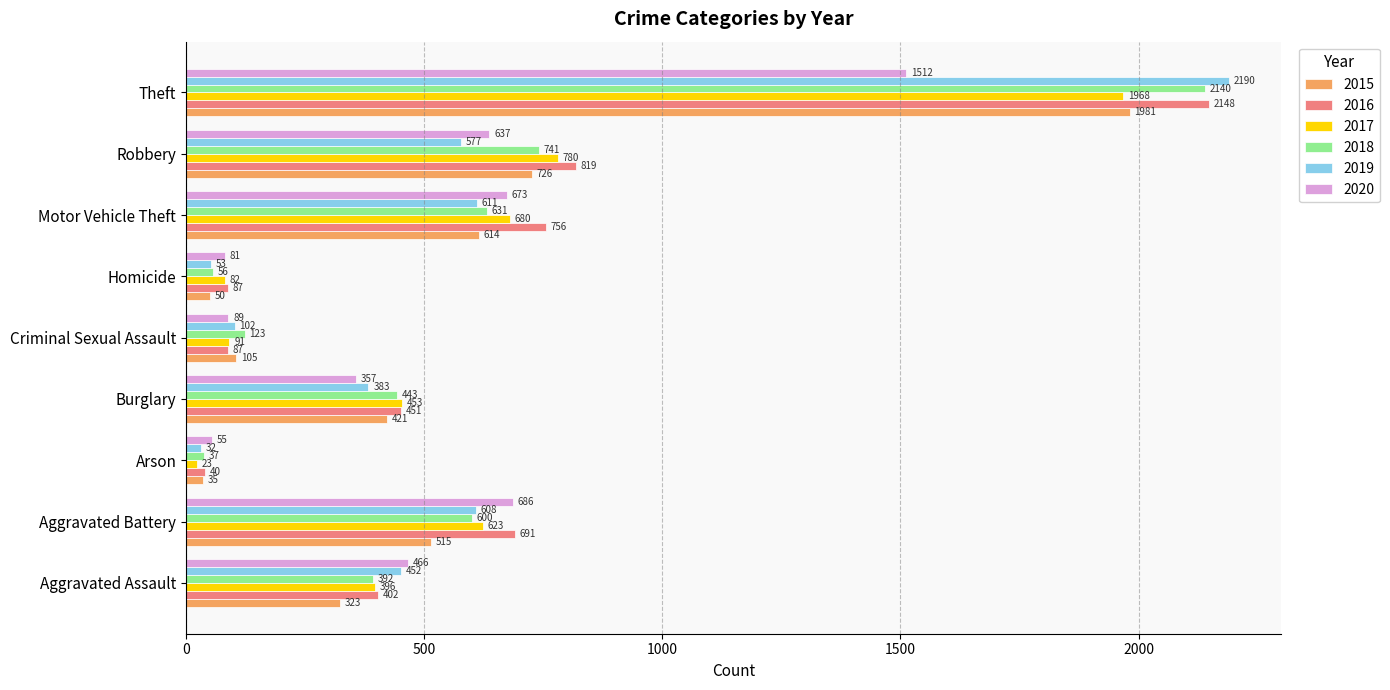

True or false: 2017 has a value of 109 at Burglary.

False